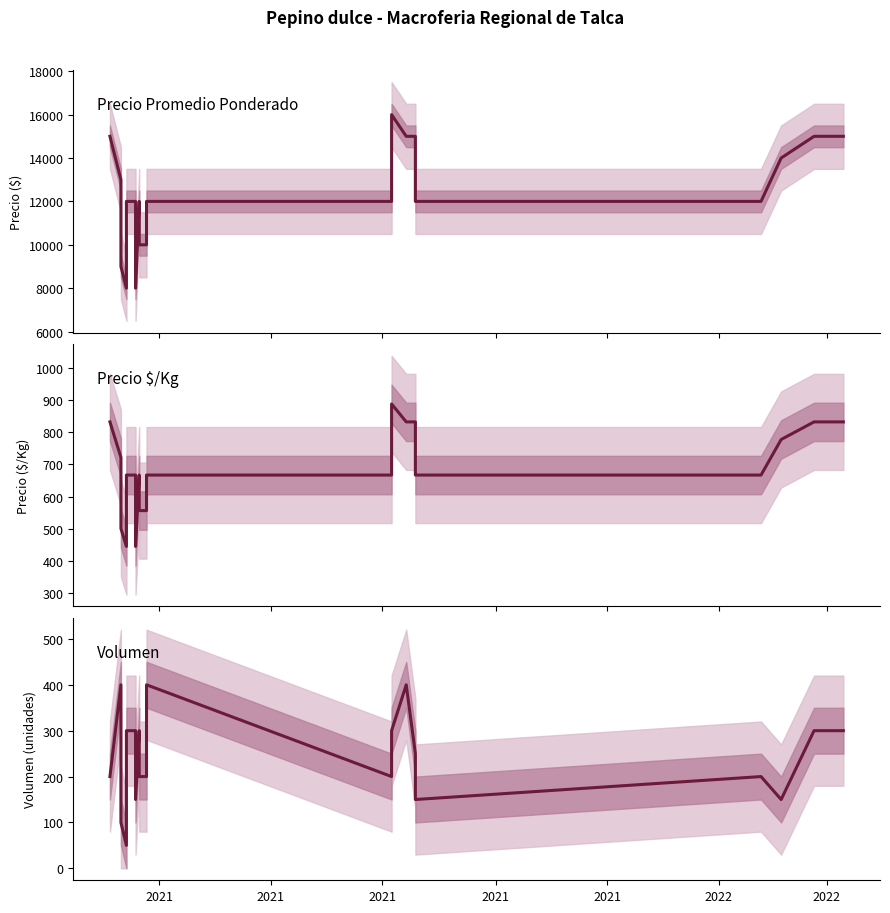

What is the minimum value shown in the chart?

50